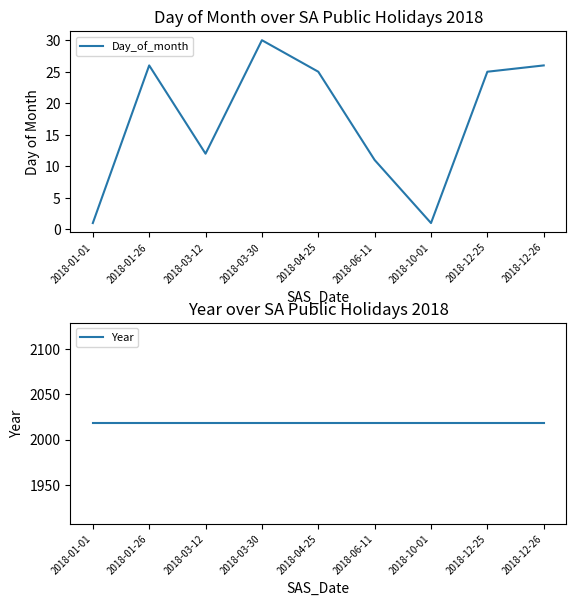

At 2018-01-26, list the series in order from largest to smallest.

Year, Day_of_month